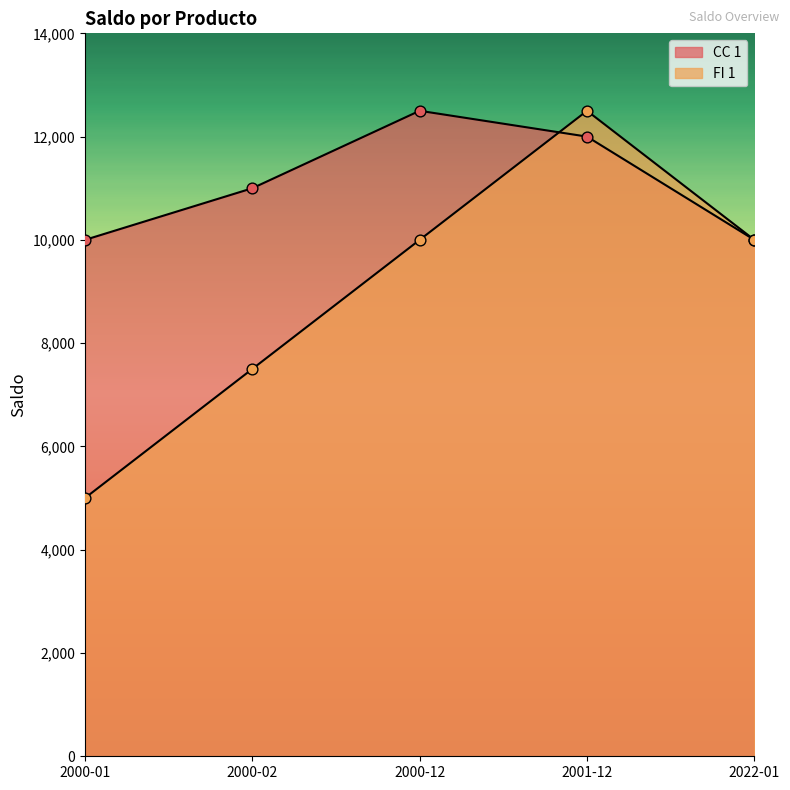

Which series has the widest spread of Y values?

FI 1